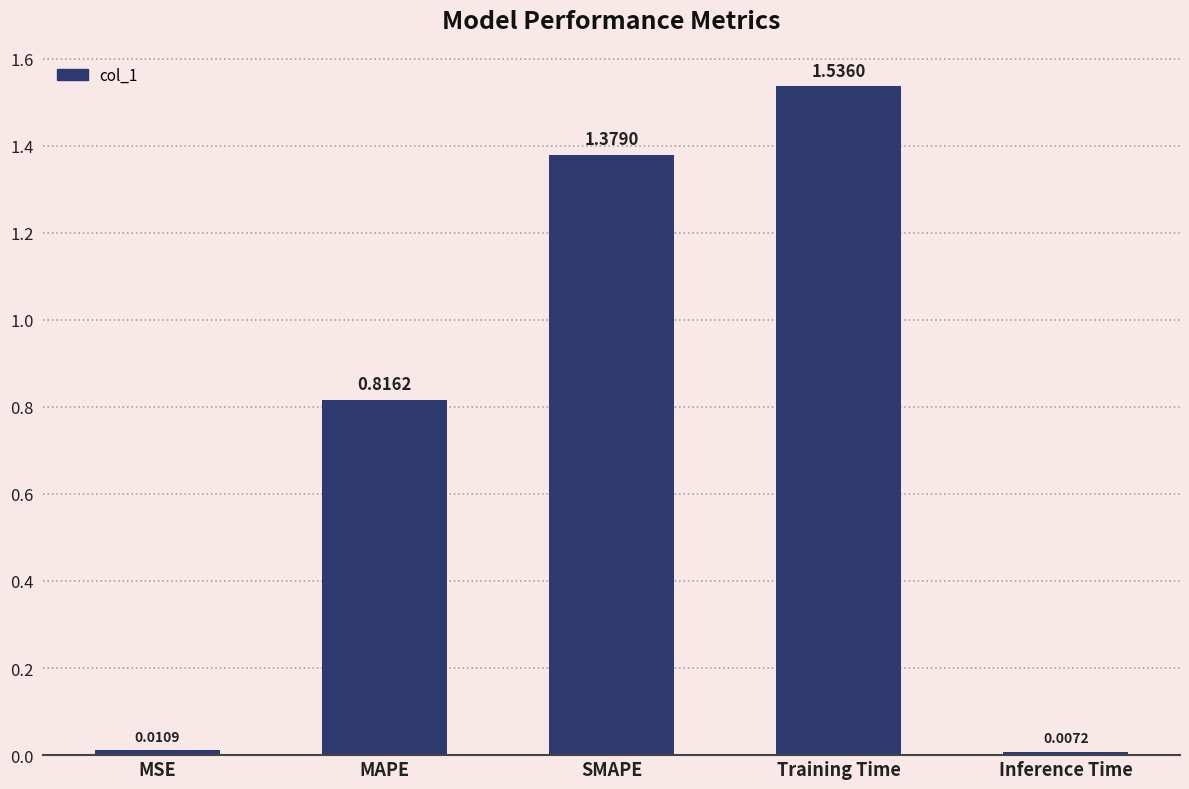

Which category has the lowest value across all series?

Inference Time